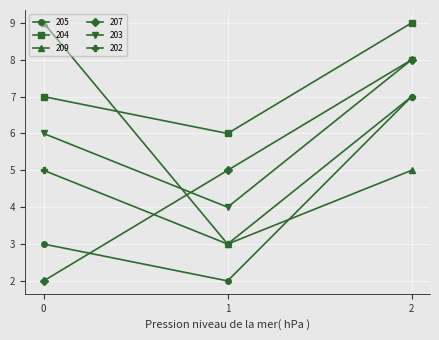

Reading left to right, what are all the values shown in this chart?

205: 0=3	1=2	2=7
204: 0=7	1=6	2=9
209: 0=9	1=3	2=5
207: 0=2	1=5	2=8
203: 0=6	1=4	2=8
202: 0=5	1=3	2=7